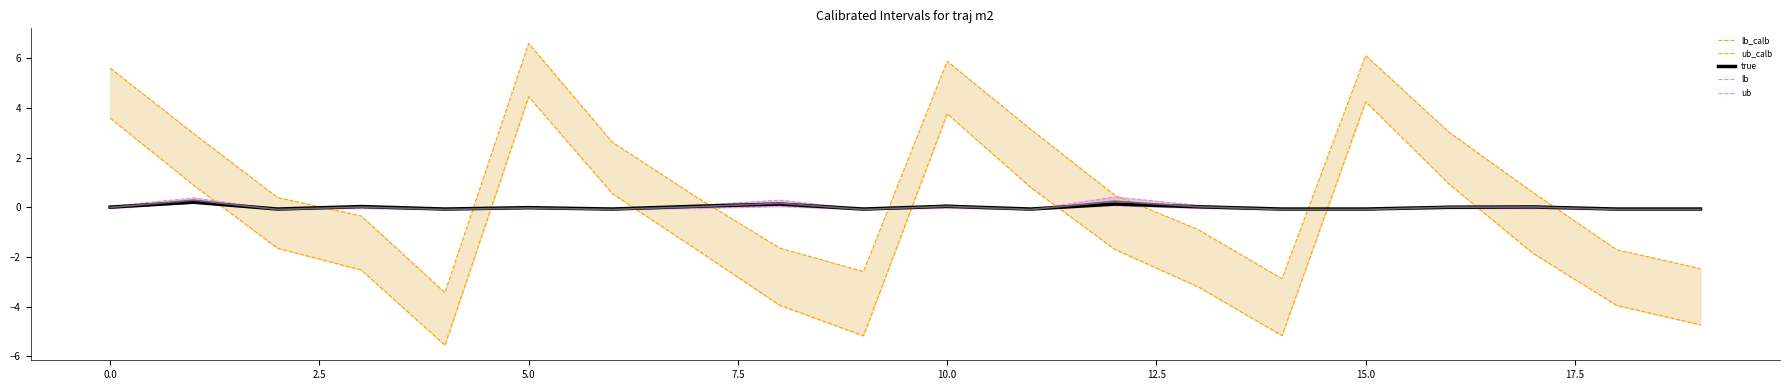

What position from the left is 18?

19